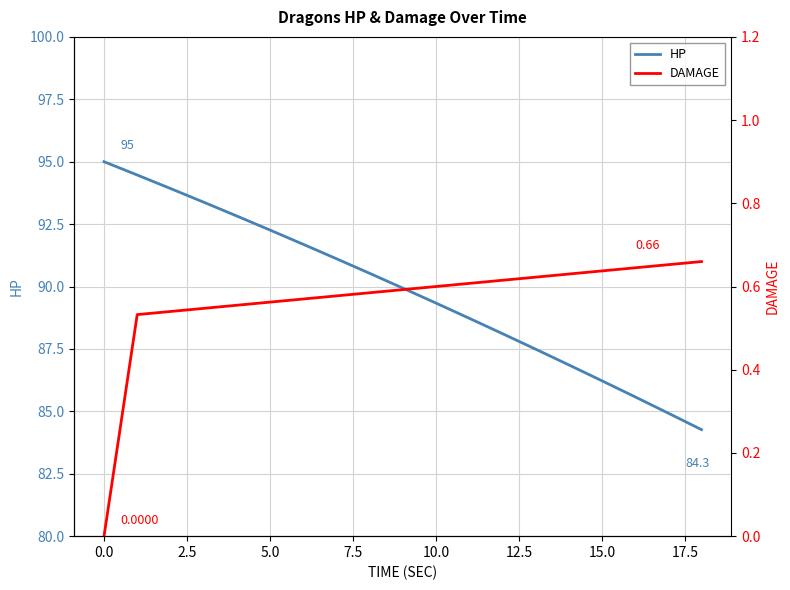

What is the highest value of the HP series?

95.0